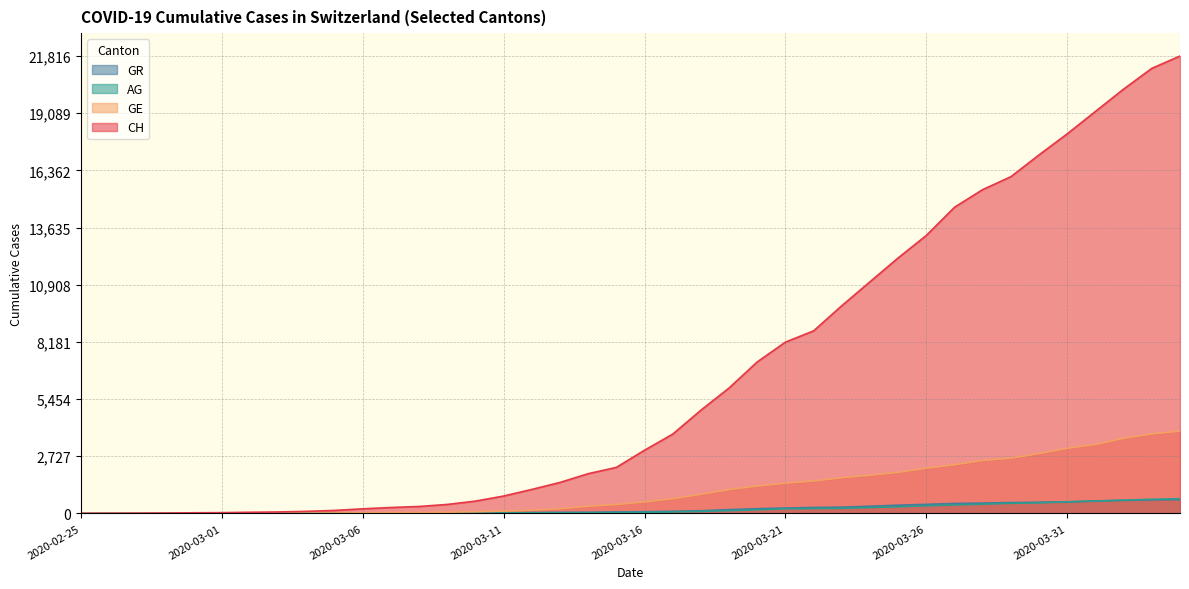

How many categories are shown in the chart?

40